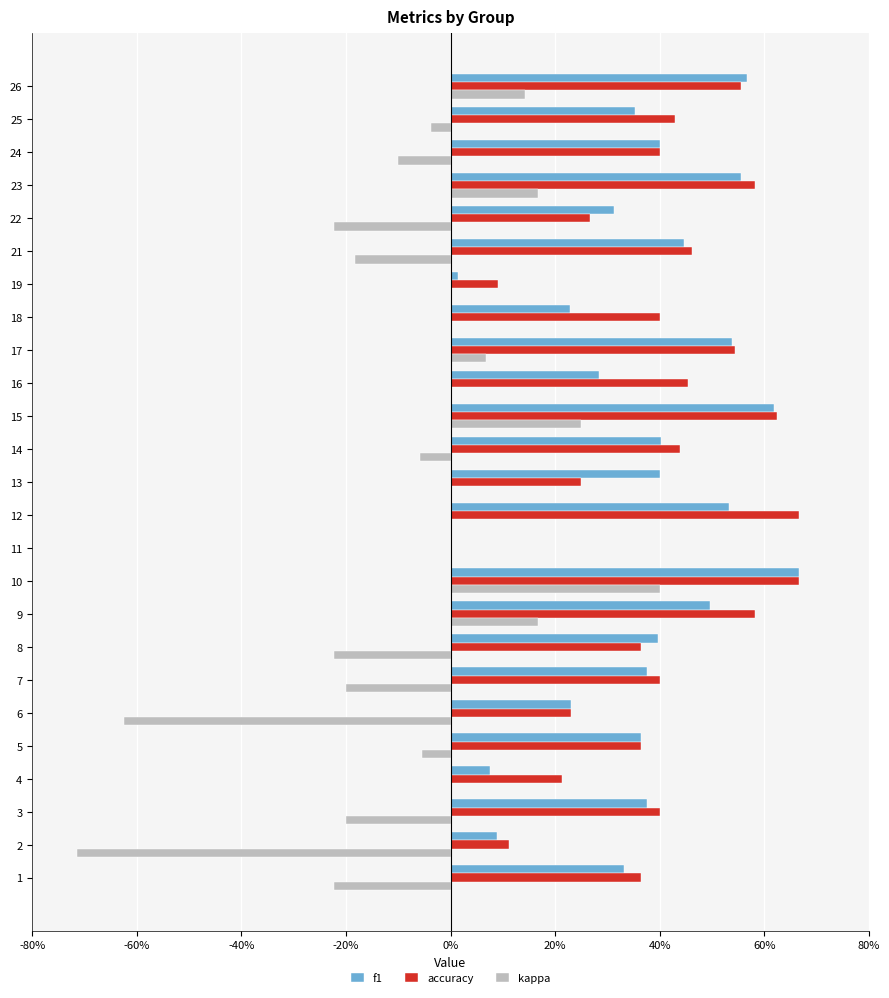

How many accuracy values are between 0 and 1?

25